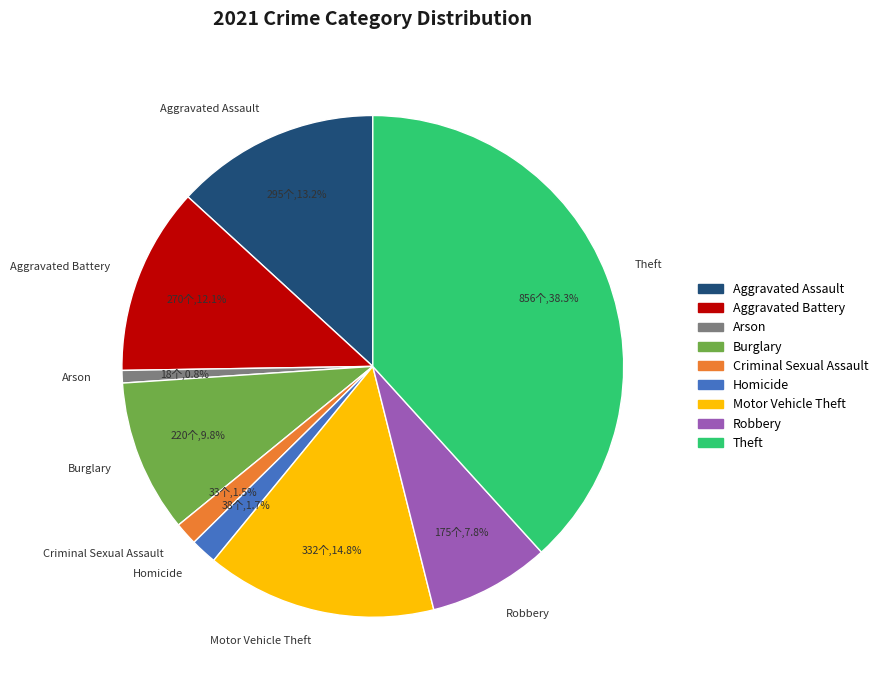

How many slices are in this pie chart?

9